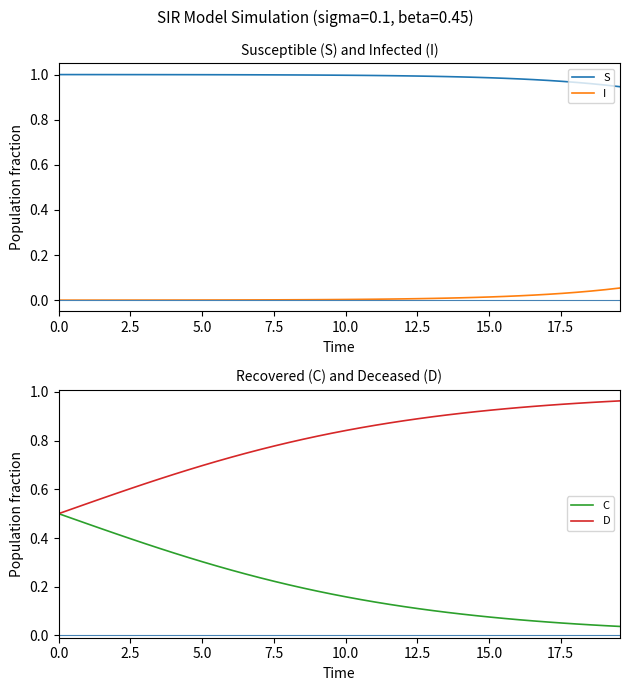

What is the difference between the maximum and second lowest values in the I series?

0.1